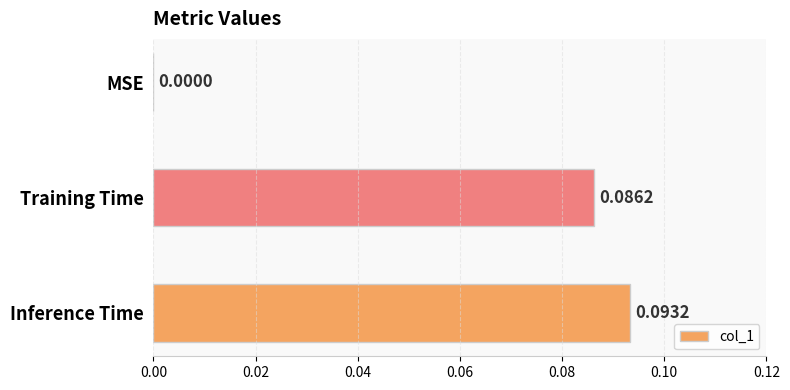

Which has a higher value, MSE or Inference Time?

Inference Time